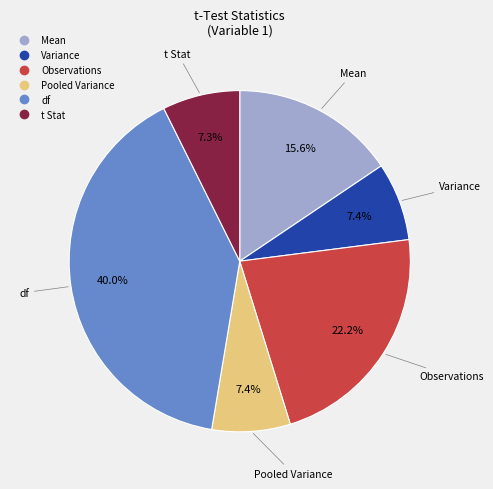

Which category has the biggest portion of the pie?

df